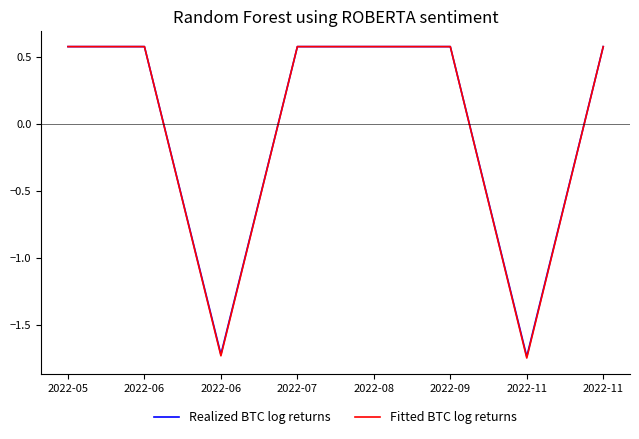

Is this an area chart (filled region under the line)?

No